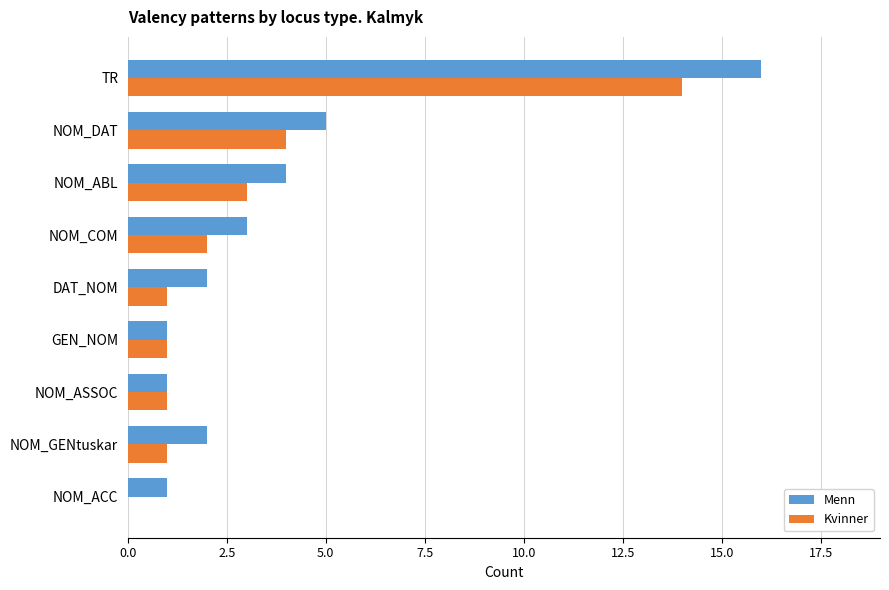

At which label is Kvinner closest to 7?

NOM_DAT